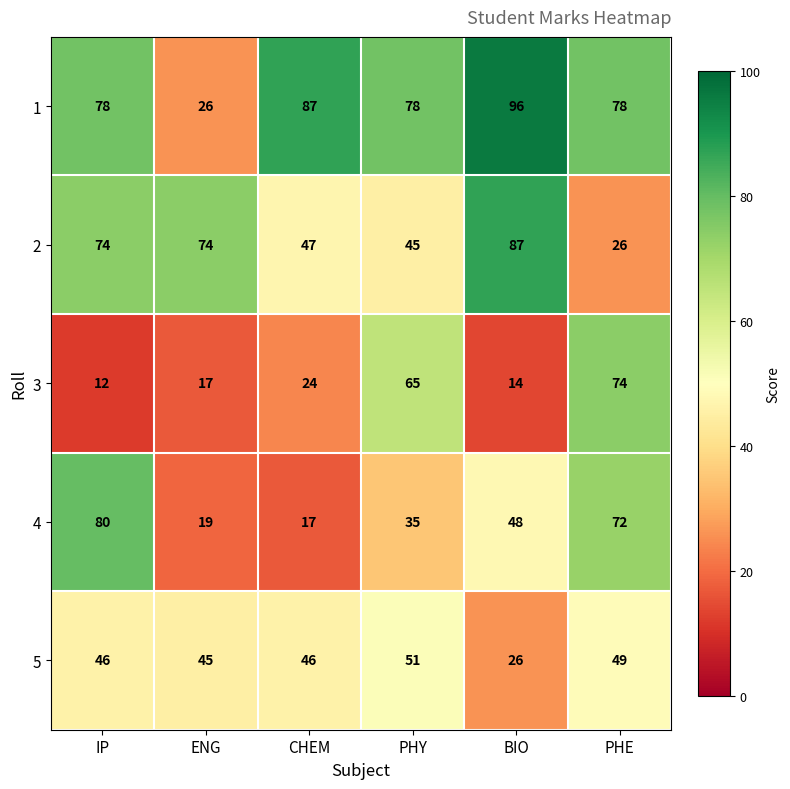

Reading left to right, list all the values displayed in this chart.

1: 78	26	87	78	96	78
2: 74	74	47	45	87	26
3: 12	17	24	65	14	74
4: 80	19	17	35	48	72
5: 46	45	46	51	26	49